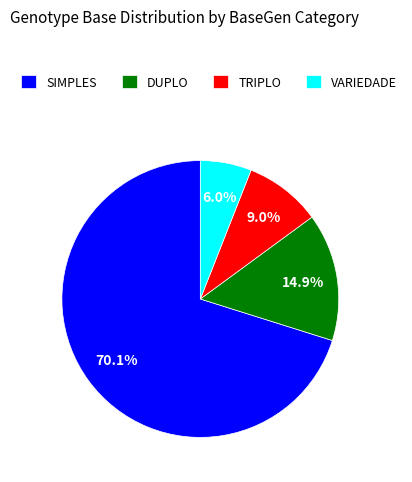

The TRIPLO slice represents 9% of the pie. True or false?

True